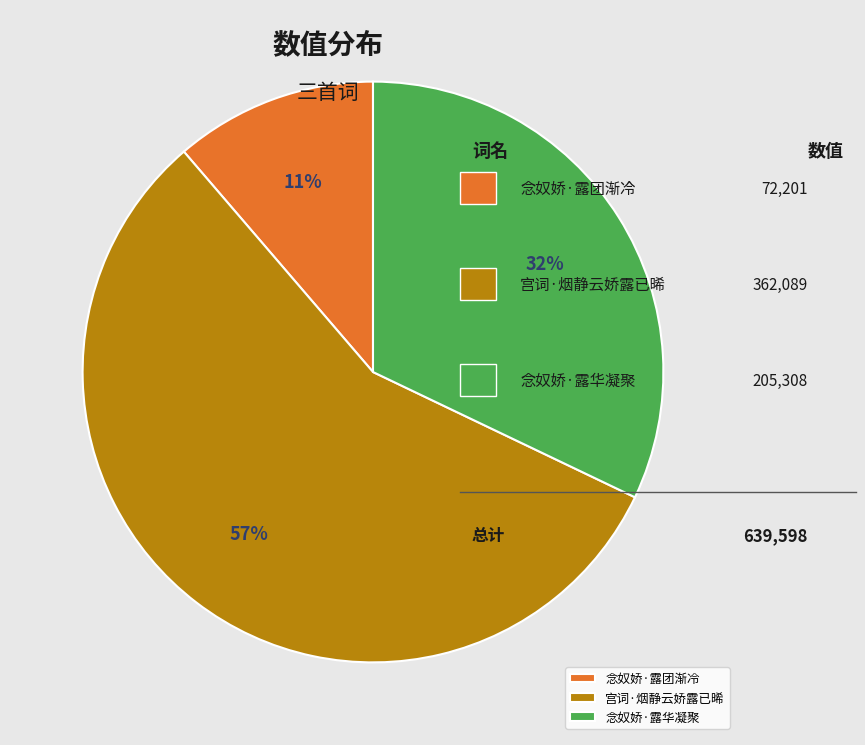

To the nearest percent, what is the average slice percentage?

33%